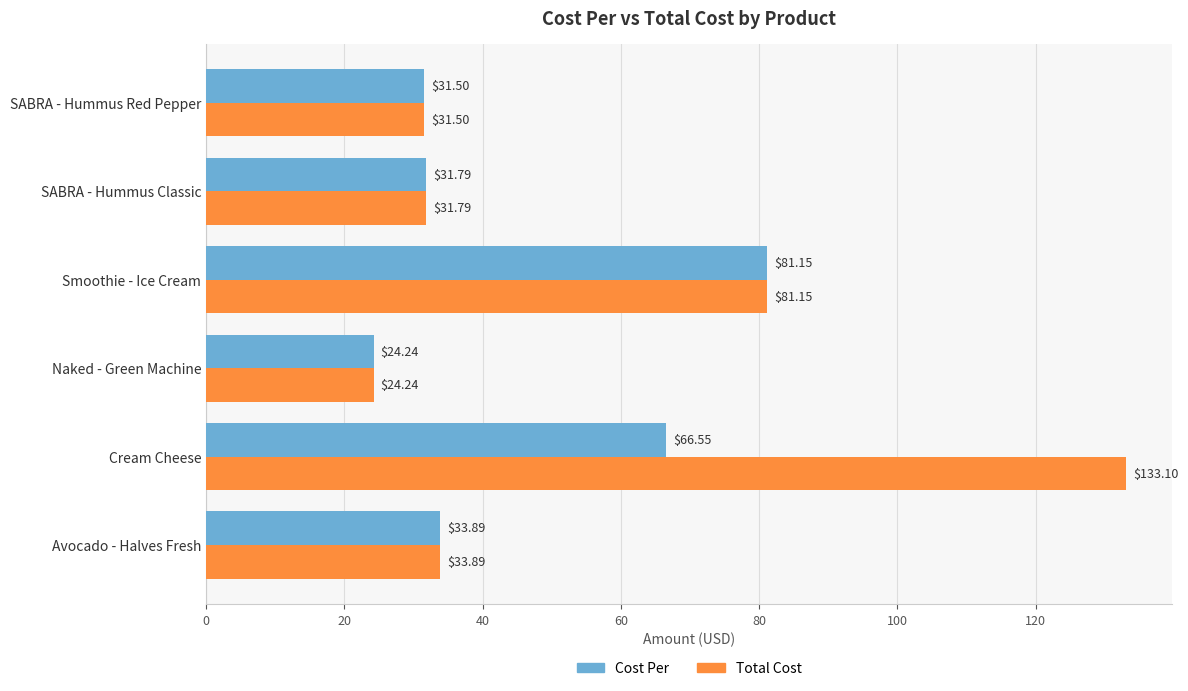

Which category has the highest value across all series?

Cream Cheese